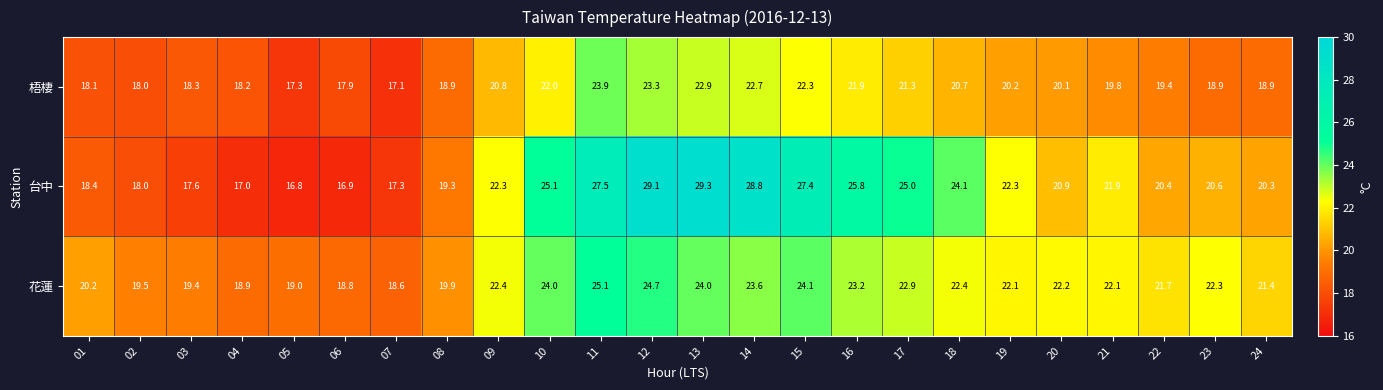

What is the greatest value displayed?

29.3